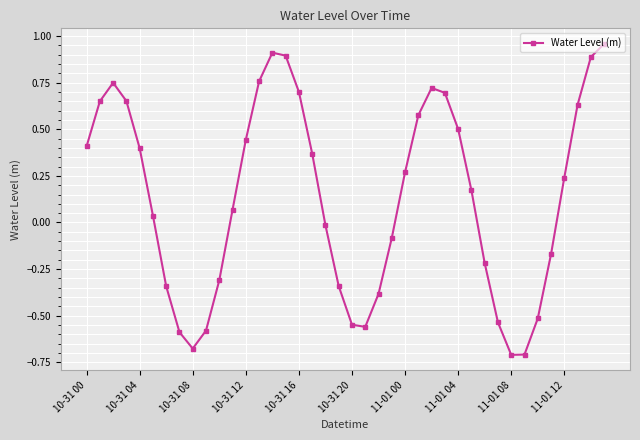

How many points are higher than both their immediate neighbors (excluding endpoints)?

3